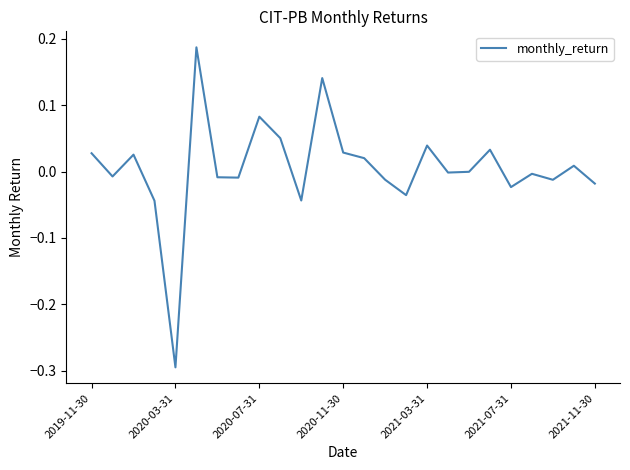

What is the minimum value shown in the chart?

-0.3